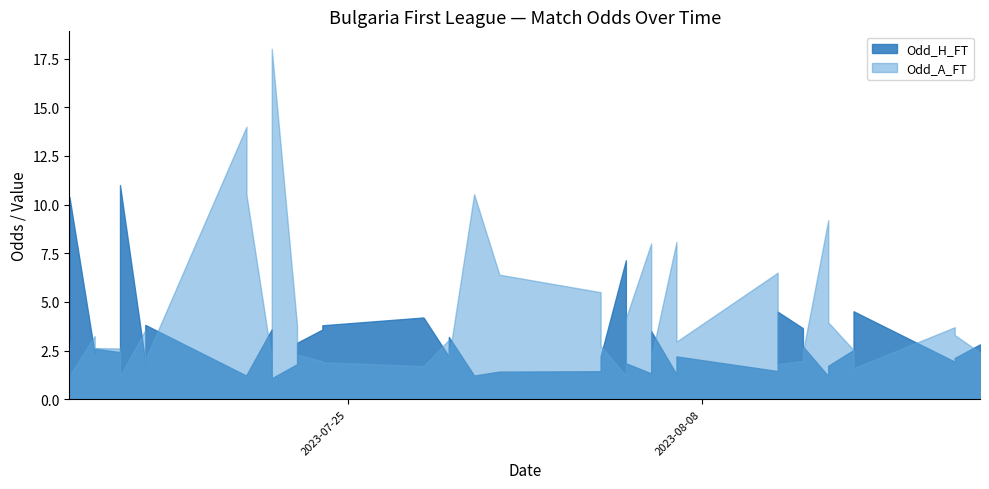

How many categories are shown in the chart?

40